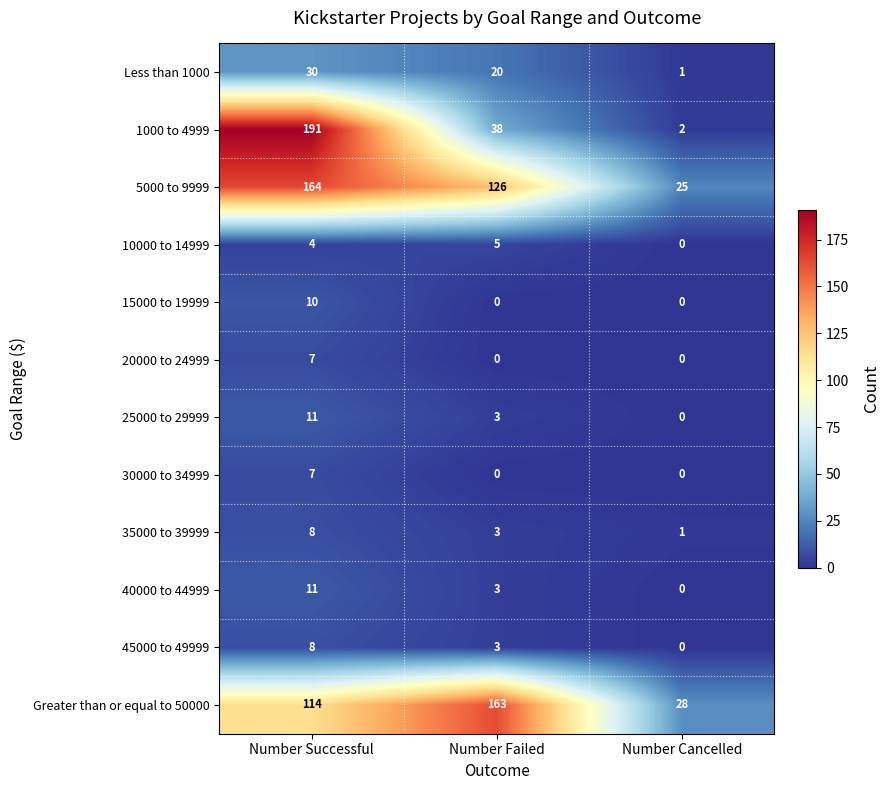

Which category has the highest value across all series?

Number Successful